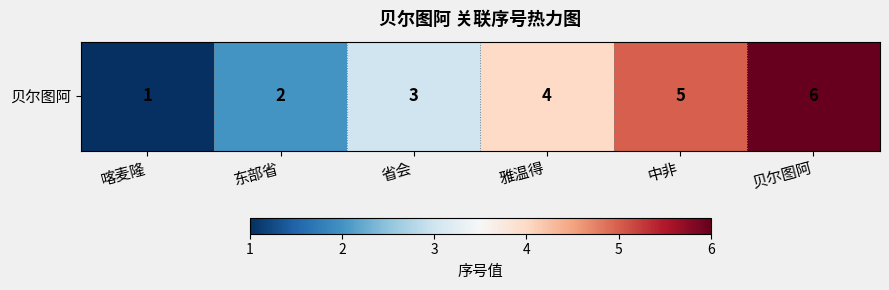

Reading right to left, what are all the values shown in this chart?

6	5	4	3	2	1